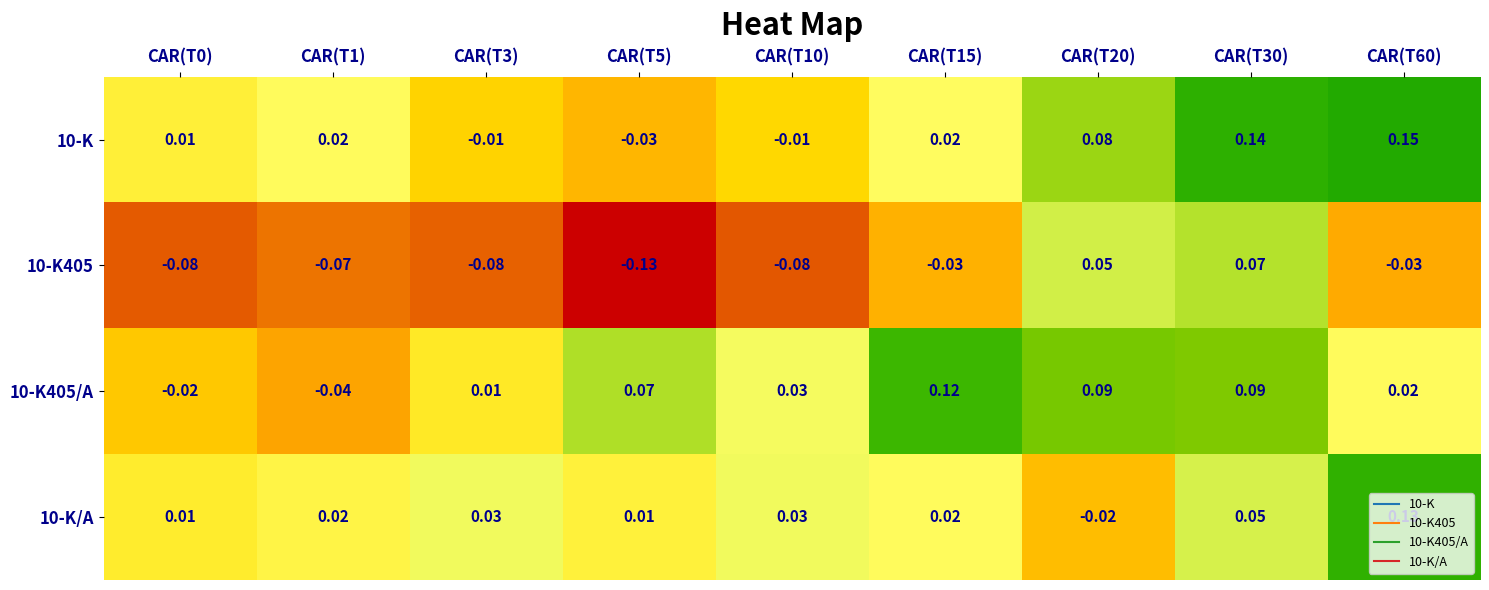

Is the value of 10-K405/A at CAR(T30) greater than the value of 10-K405 at CAR(T0)?

Yes